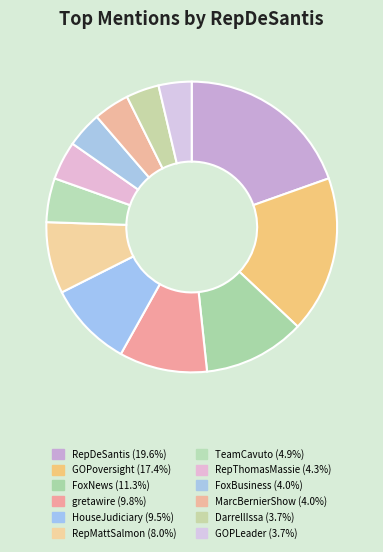

To the nearest percent, what portion does MarcBernierShow represent?

4%